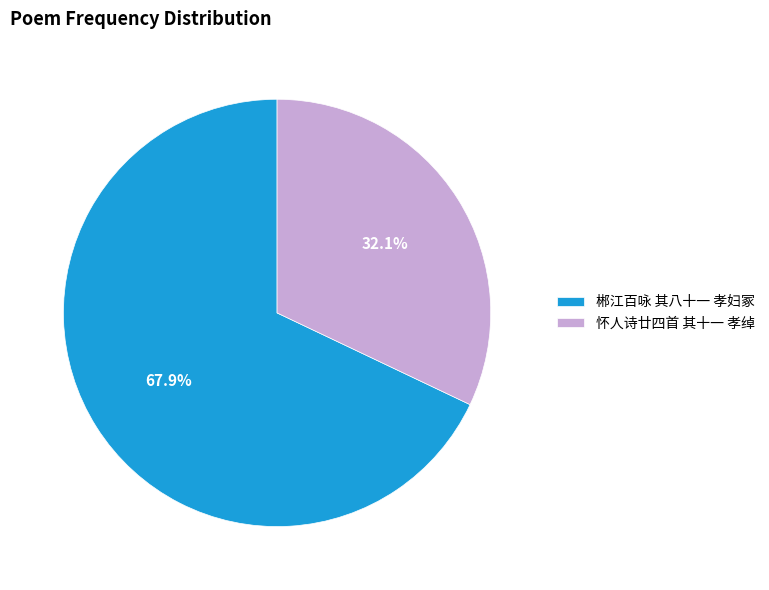

The 郴江百咏 其八十一 孝妇冢 slice represents 68% of the pie. True or false?

True